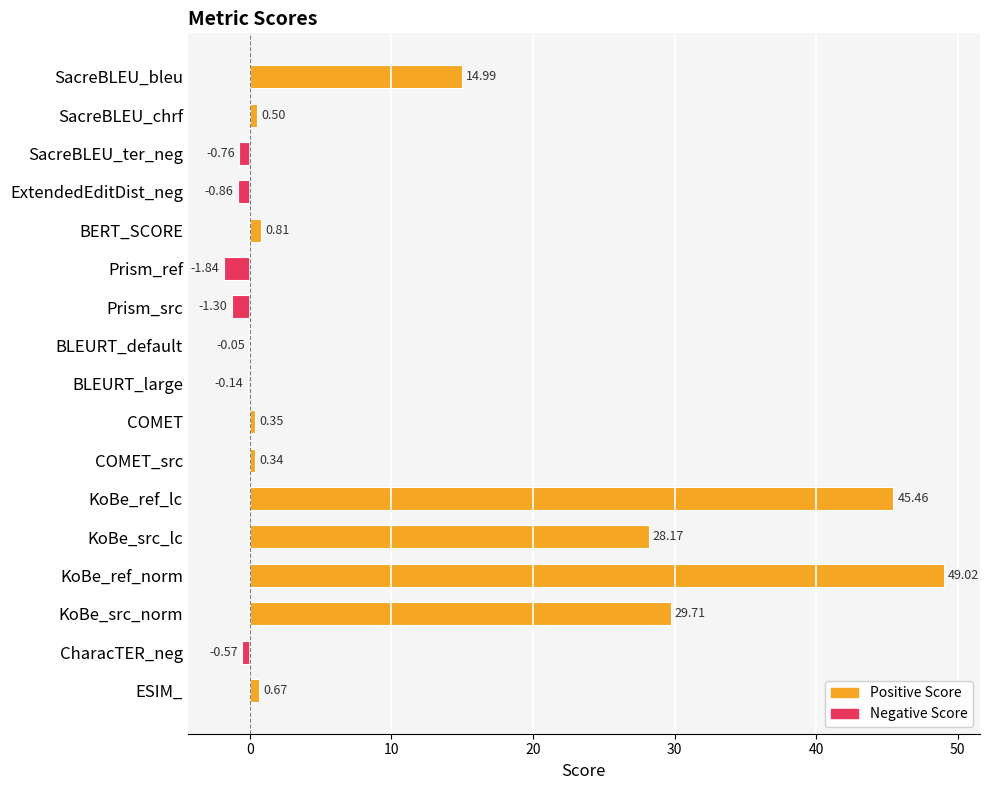

Where is the data nearest to the value 23?

KoBe_src_lc